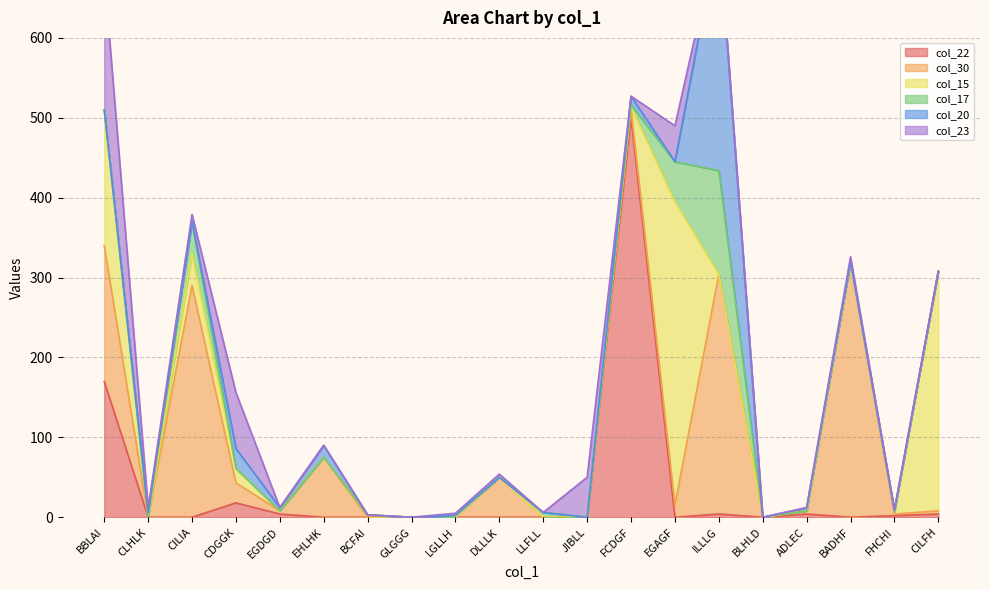

Which category has the highest value in the col_22 series?

FCDGF